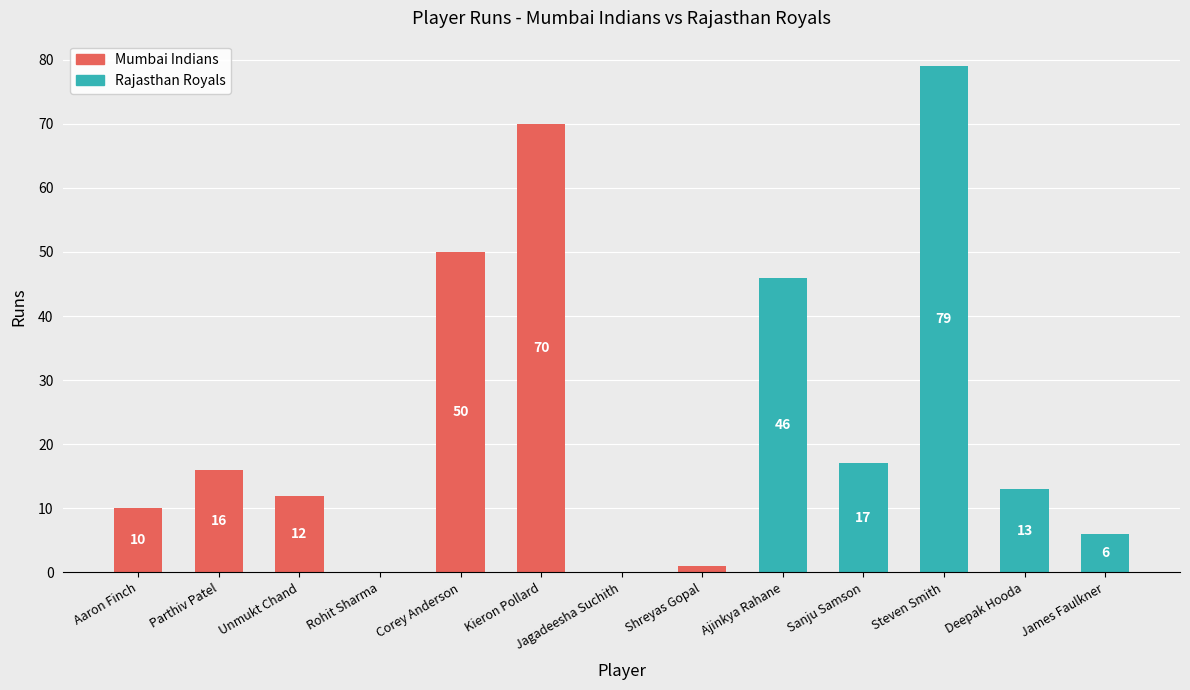

Read the value at Kieron Pollard, to the nearest 5.

70